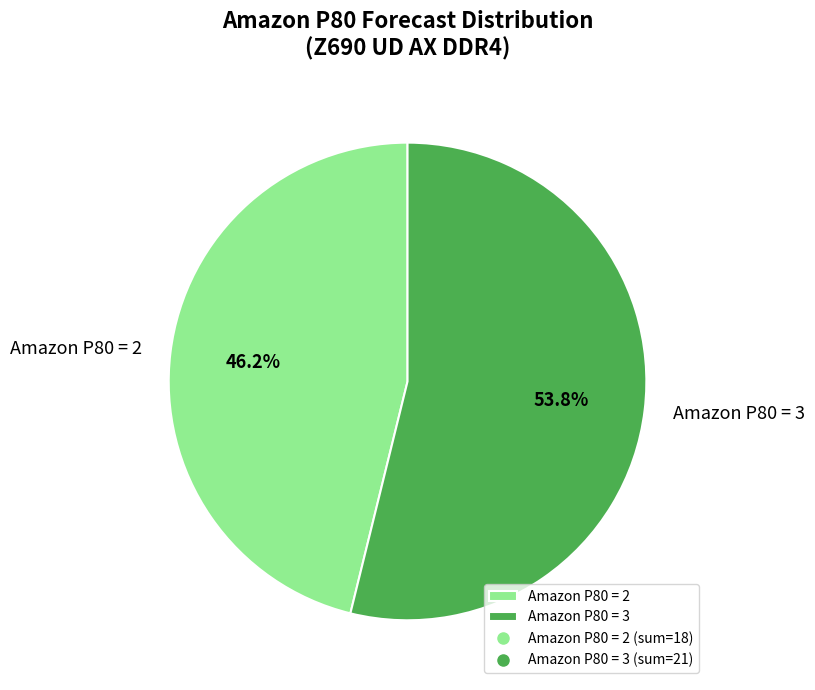

To the nearest percent, what is the average slice percentage?

50%